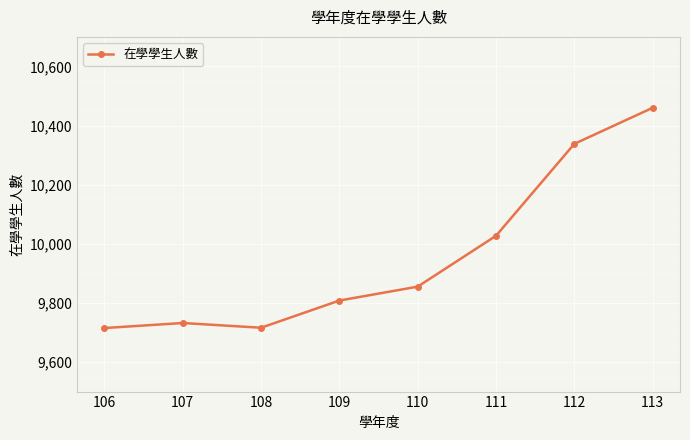

What is the greatest value displayed?

10460